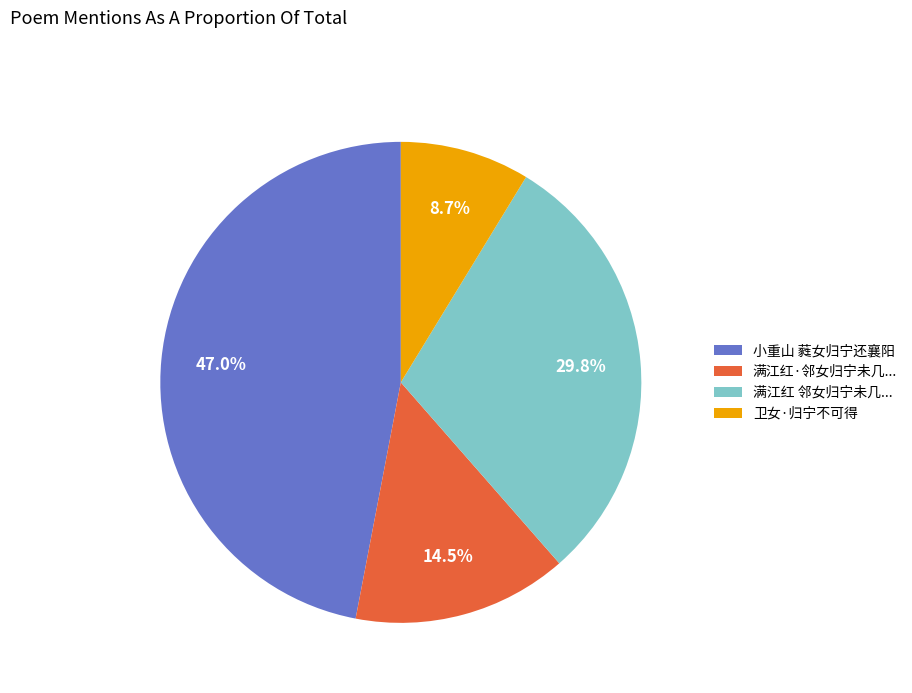

Combined, do 小重山 蕤女归宁还襄阳 and 满江红·邻女归宁未几... account for over 50%?

Yes